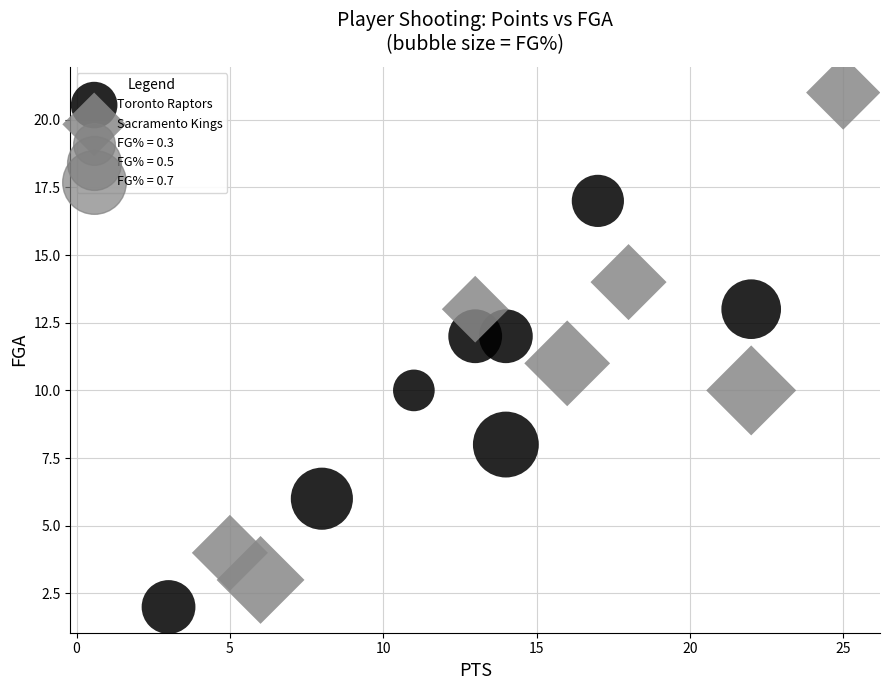

Which series reaches the minimum Y coordinate?

Toronto Raptors